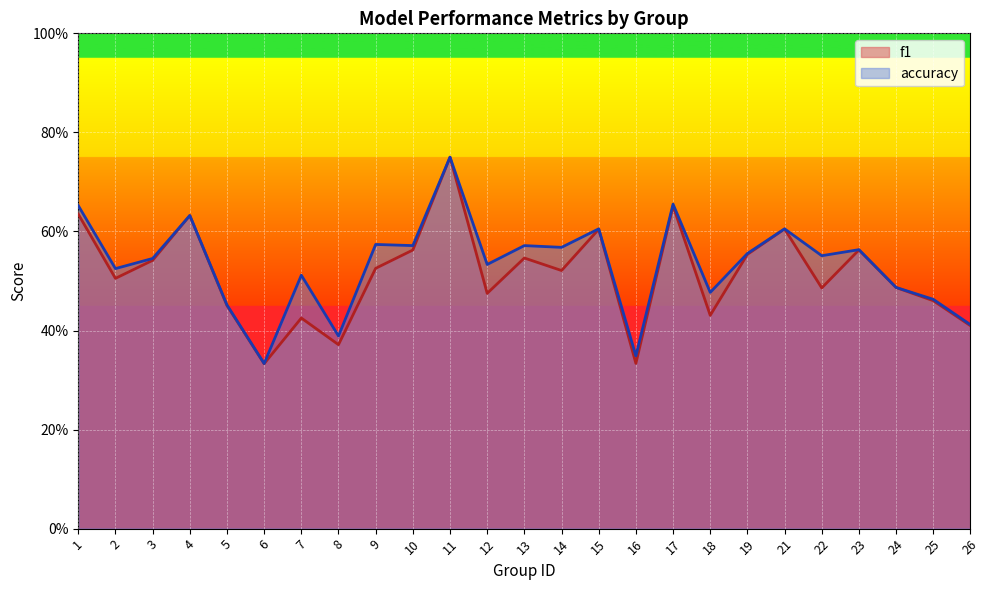

True or false: accuracy and f1 intersect in this chart.

False